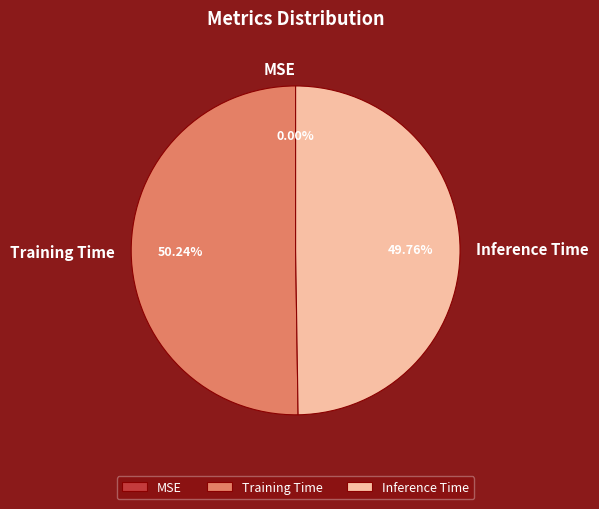

How many slices are in this pie chart?

3